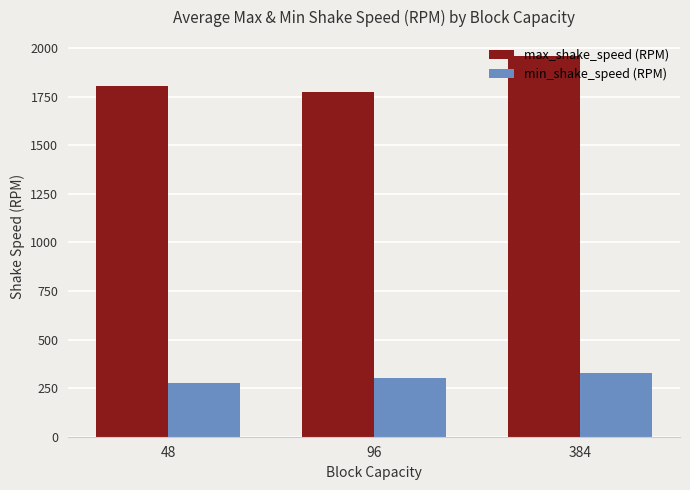

Which series has the largest range (max minus min)?

max_shake_speed (RPM)